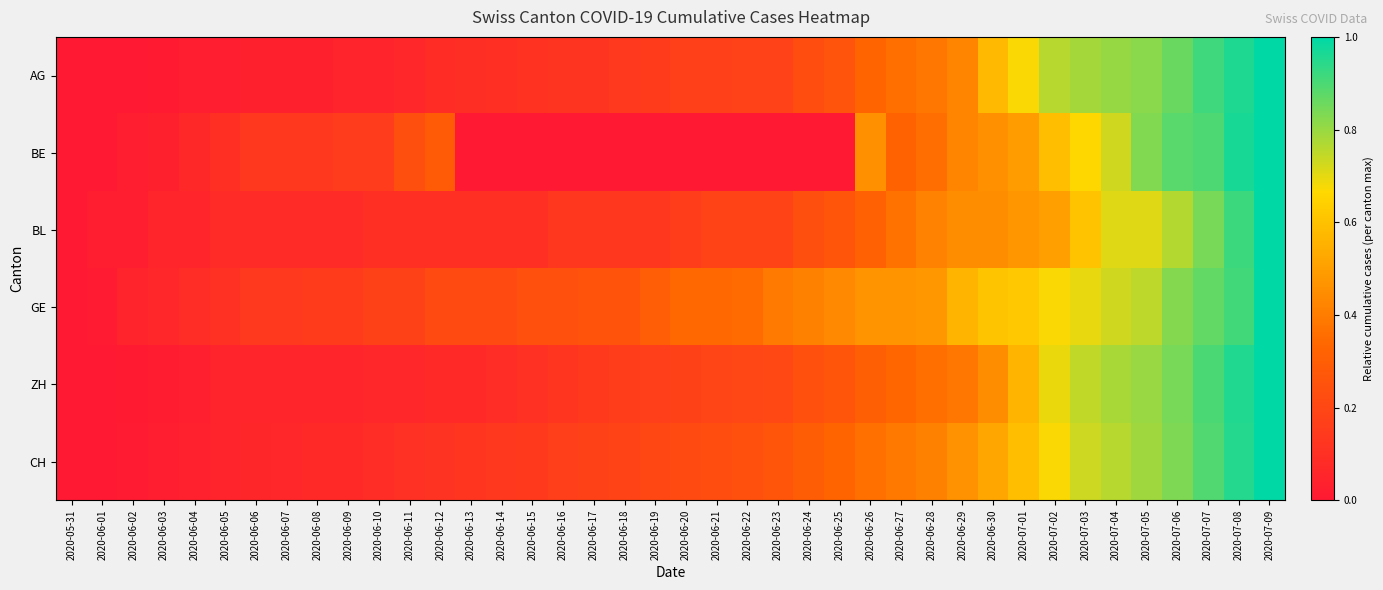

What is the greatest value displayed?

1.0